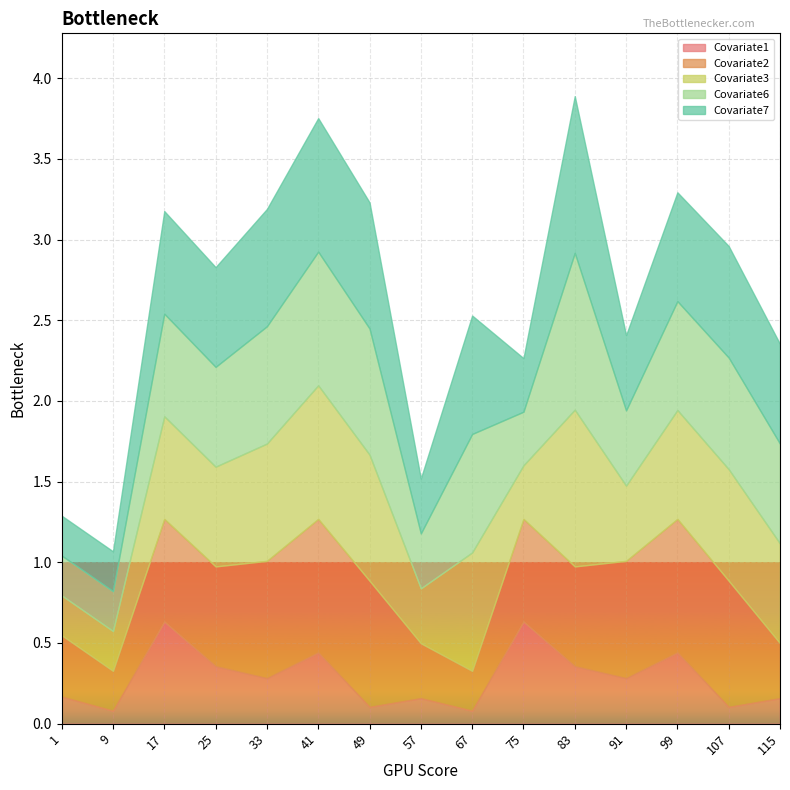

How many interior local peaks does the Covariate3 series have?

5